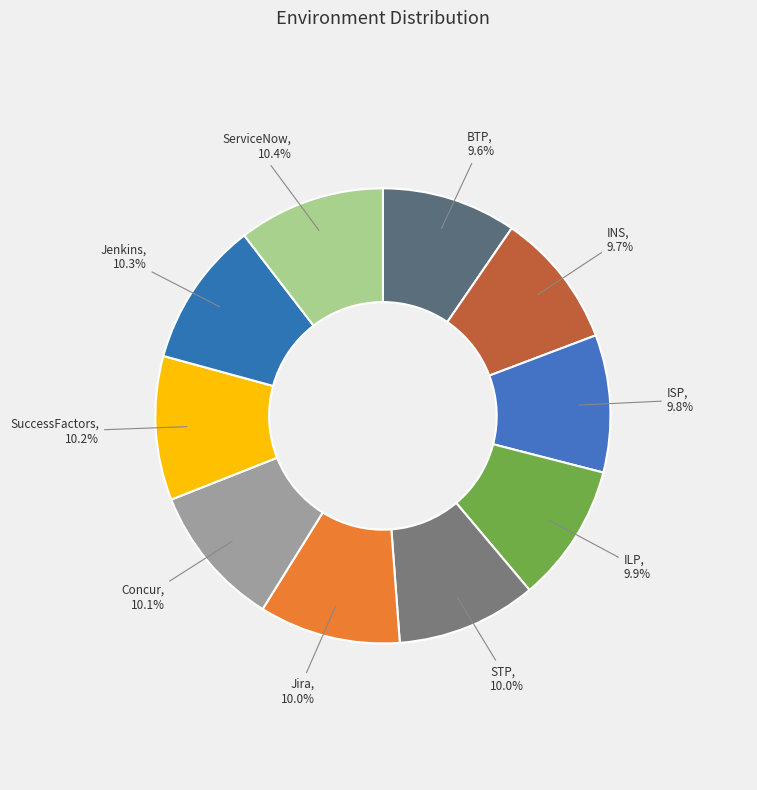

How many slices are in this pie chart?

10